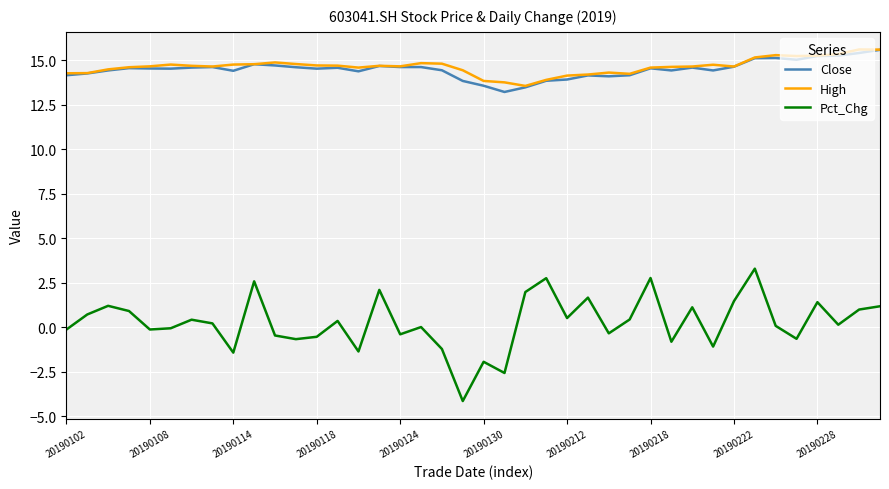

What is the highest value of the Close series?

15.6